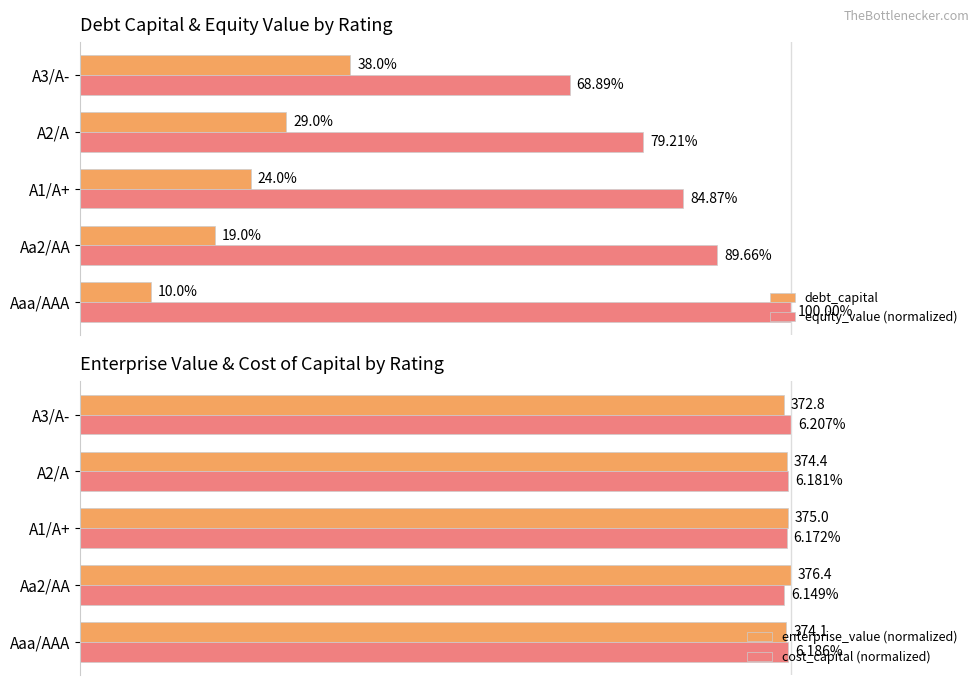

Reading left to right, what are all the values shown in this chart?

debt_capital: 0.1	0.2	0.2	0.3	0.4
equity_value (normalized): 1.0	0.9	0.8	0.8	0.7
enterprise_value (normalized): 1.0	1.0	1.0	1.0	1.0
cost_capital (normalized): 1.0	1.0	1.0	1.0	1.0